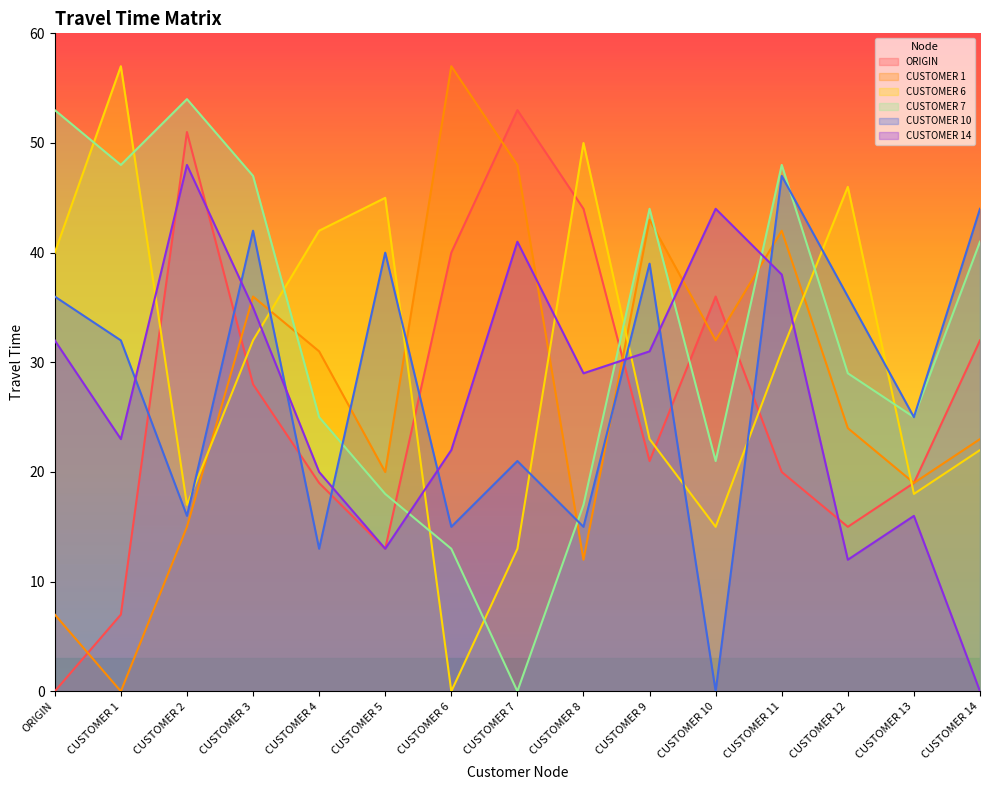

Rank the series by their maximum value, from highest to lowest.

CUSTOMER 1, CUSTOMER 6, CUSTOMER 7, ORIGIN, CUSTOMER 14, CUSTOMER 10